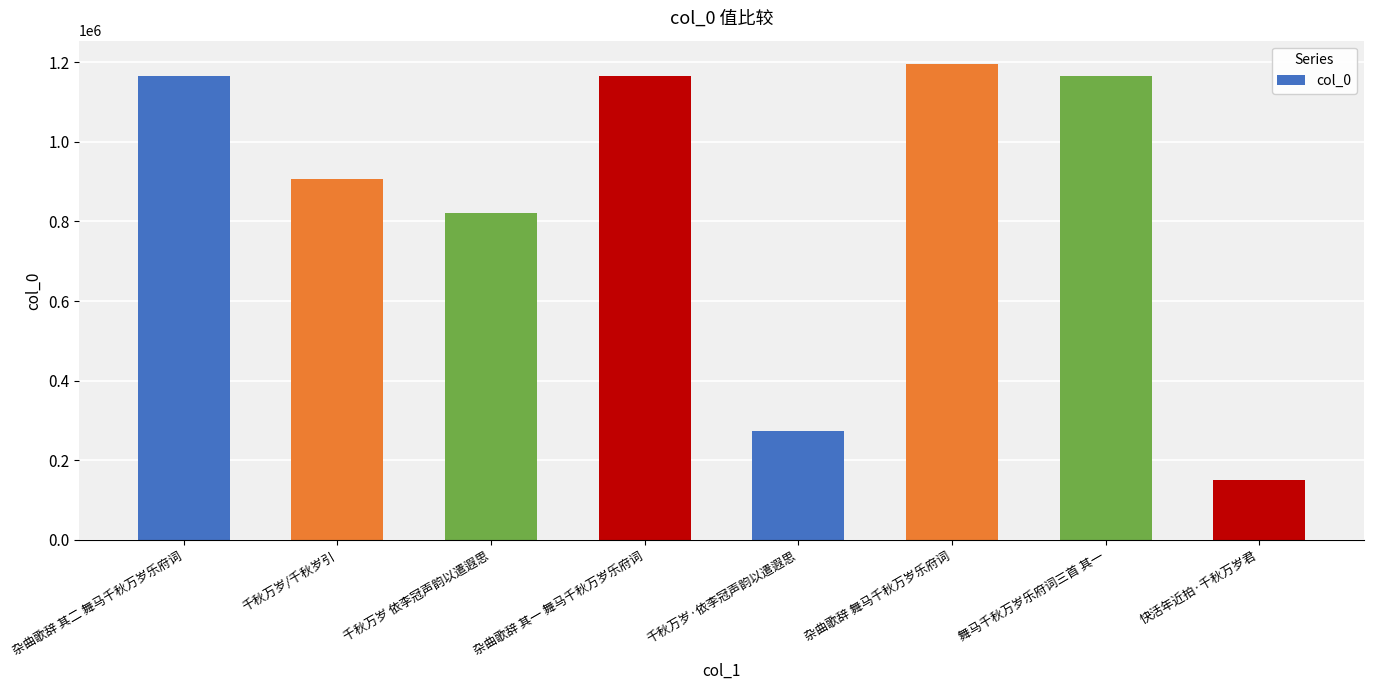

What is the minimum value shown in the chart?

149860